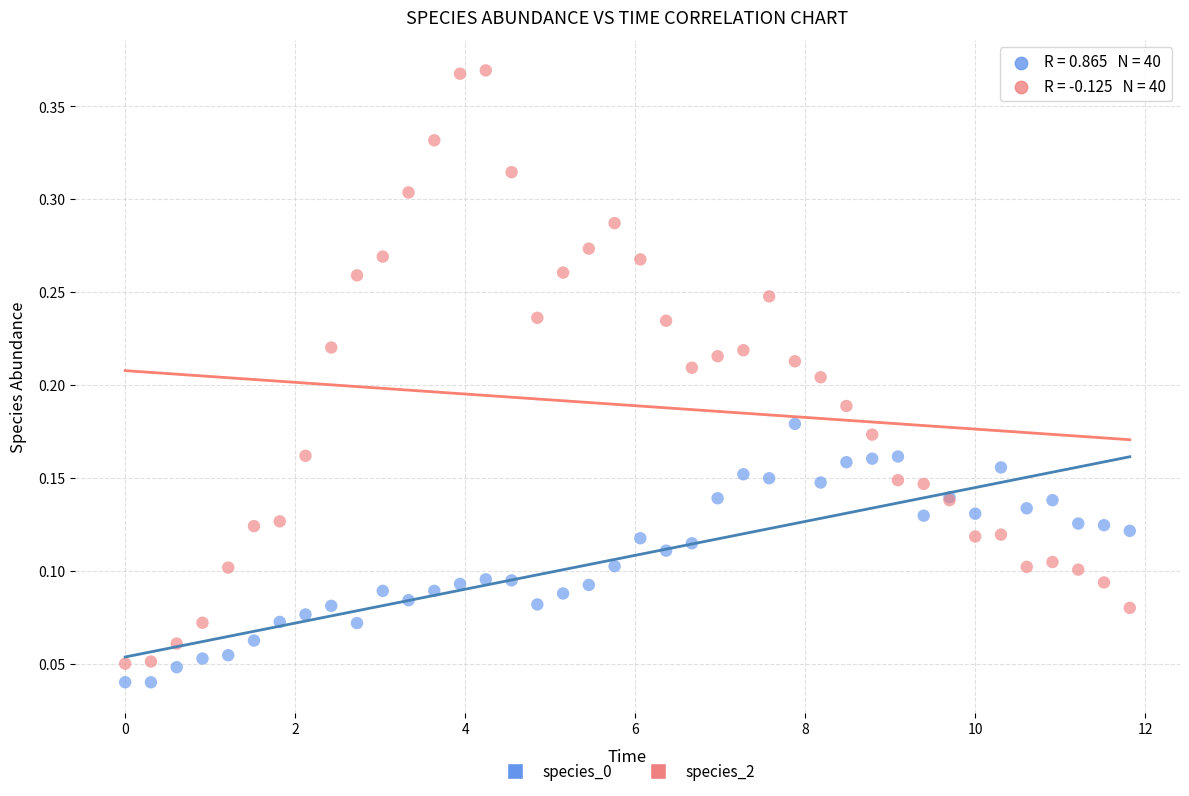

Which series contains the highest Y value?

species_2